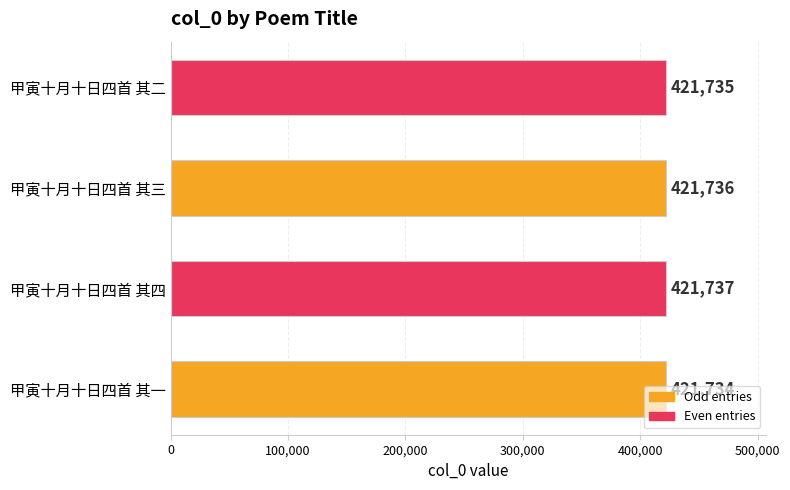

The chart shows a value of 421737 at 甲寅十月十日四首 其四. True or false?

True